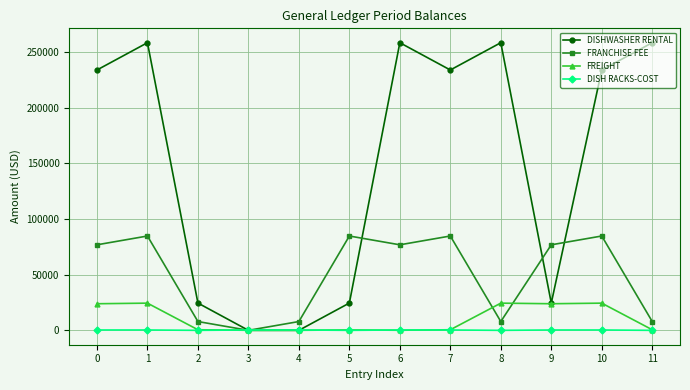

How many data points does each series have?

12